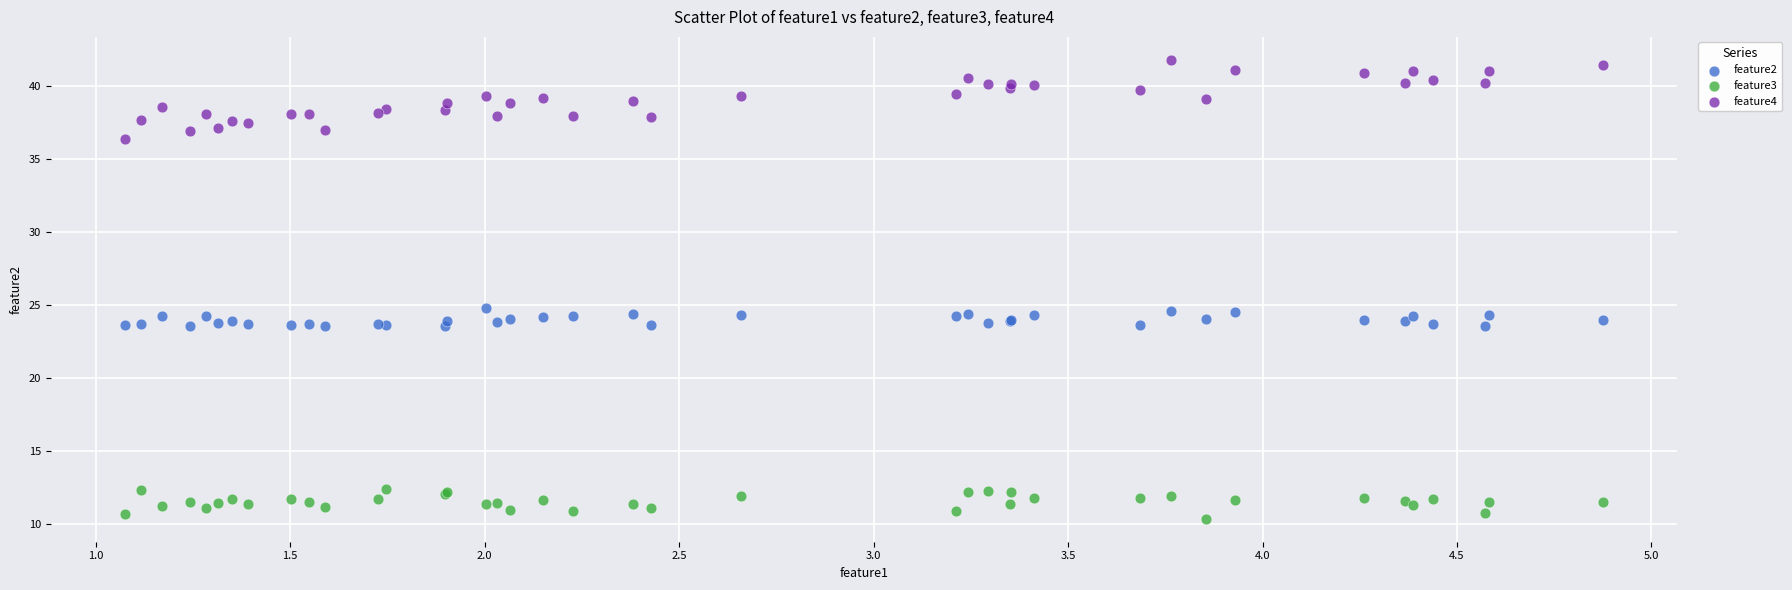

Which series contains the highest Y value?

feature4